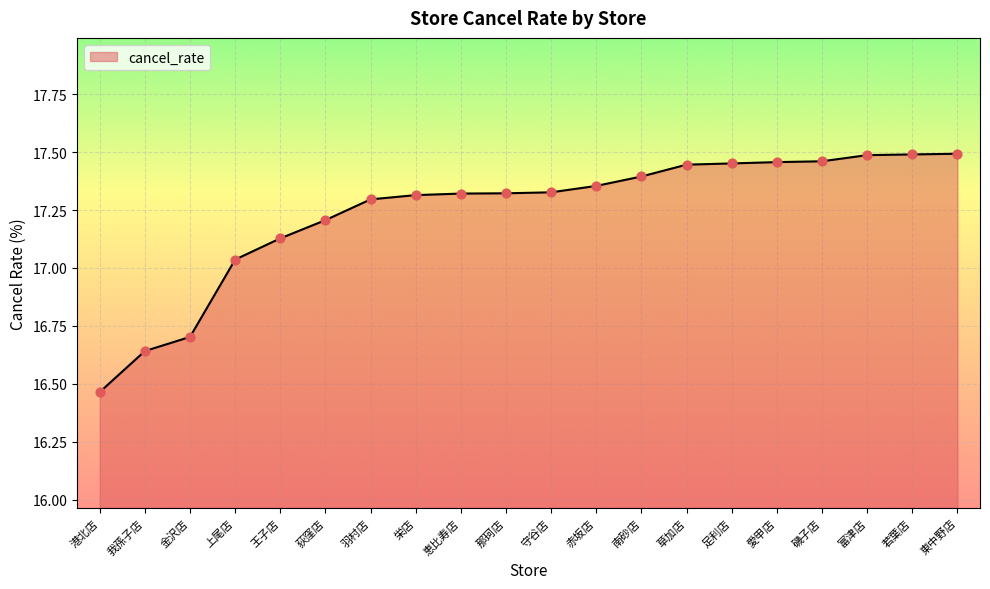

What is the change in value from 守谷店 to 若葉店?

+0.2